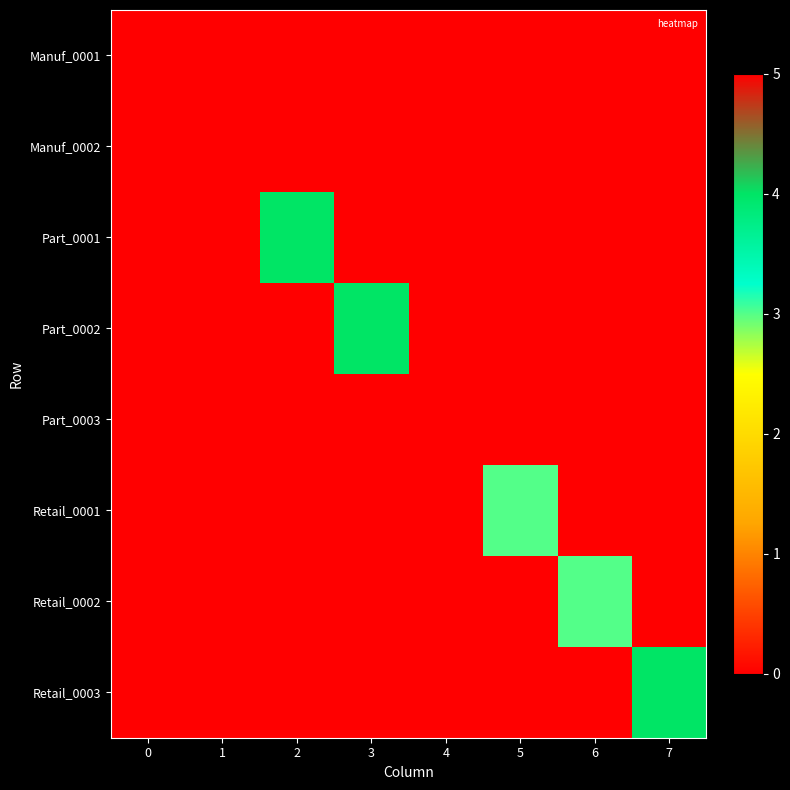

Reading right to left, what are all the values shown in this chart?

Manuf_0001: 7=0	6=0	5=0	4=0	3=0	2=0	1=0	0=5
Manuf_0002: 7=0	6=0	5=0	4=0	3=0	2=0	1=5	0=0
Part_0001: 7=0	6=0	5=0	4=0	3=0	2=4	1=0	0=0
Part_0002: 7=0	6=0	5=0	4=0	3=4	2=0	1=0	0=0
Part_0003: 7=0	6=0	5=0	4=5	3=0	2=0	1=0	0=0
Retail_0001: 7=0	6=0	5=3	4=0	3=0	2=0	1=0	0=0
Retail_0002: 7=0	6=3	5=0	4=0	3=0	2=0	1=0	0=0
Retail_0003: 7=4	6=0	5=0	4=0	3=0	2=0	1=0	0=0